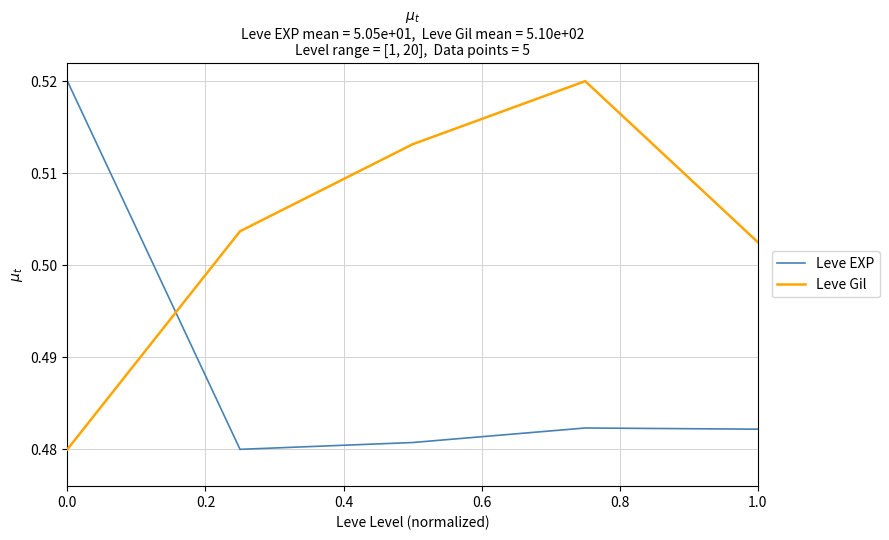

True or false: Leve Gil and Leve EXP cross at least once.

True